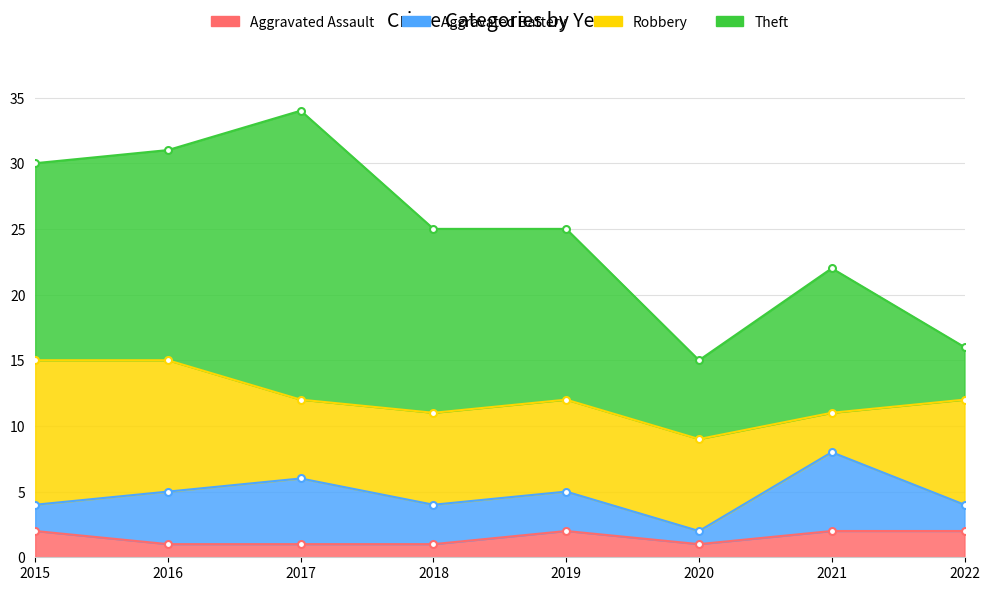

Reading right to left, what are all the values shown in this chart?

Aggravated Assault: 2	2	1	2	1	1	1	2
Aggravated Battery: 2	6	1	3	3	5	4	2
Robbery: 8	3	7	7	7	6	10	11
Theft: 4	11	6	13	14	22	16	15